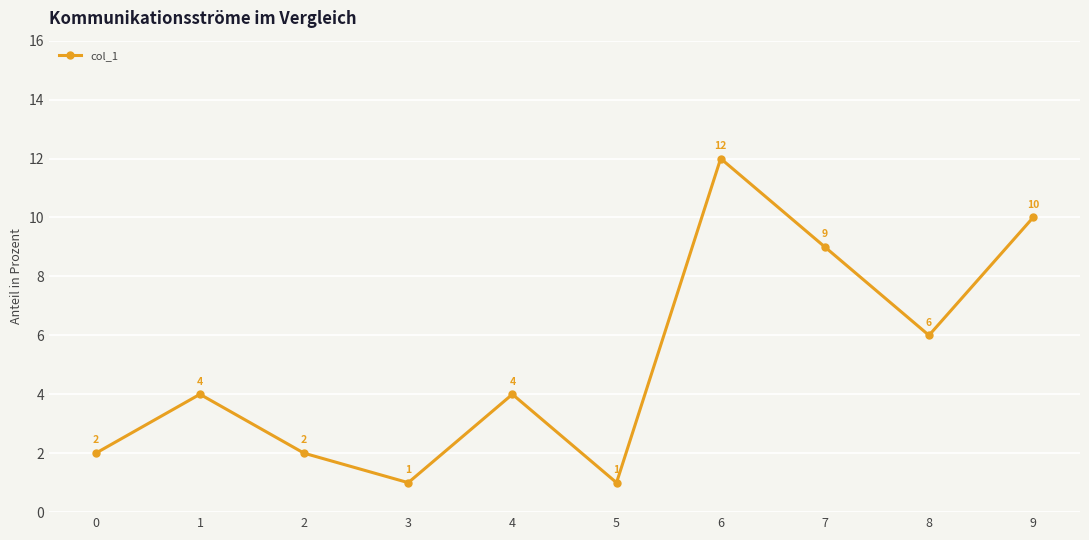

Reading right to left, list all the values displayed in this chart.

9=10	8=6	7=9	6=12	5=1	4=4	3=1	2=2	1=4	0=2